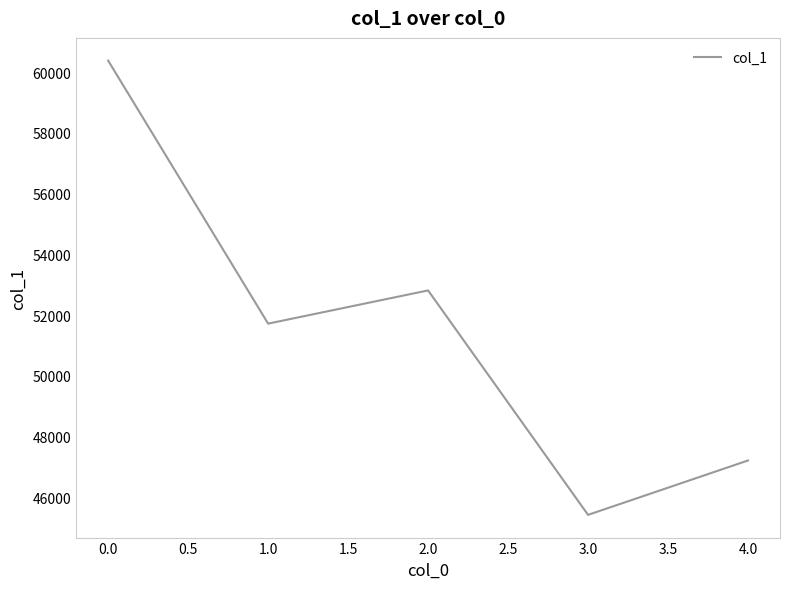

What is the maximum value shown in the chart?

60379